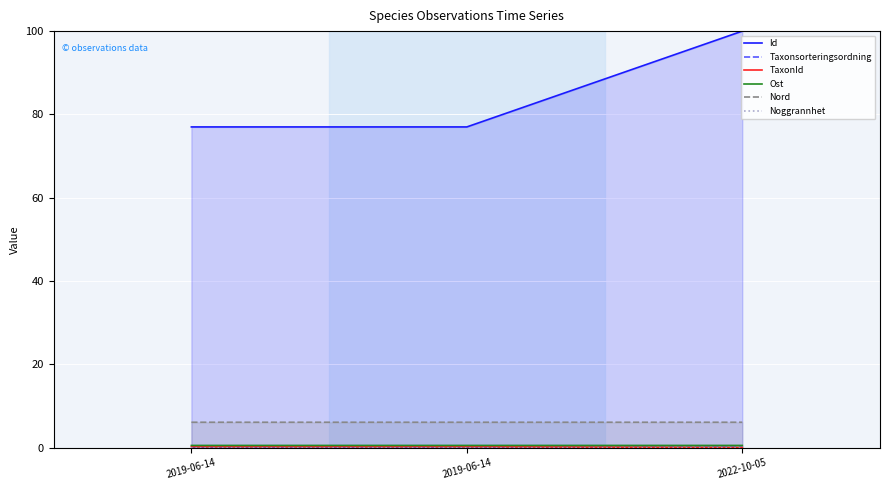

What are all the series names shown in the legend?

Id, Taxonsorteringsordning, TaxonId, Ost, Nord, Noggrannhet